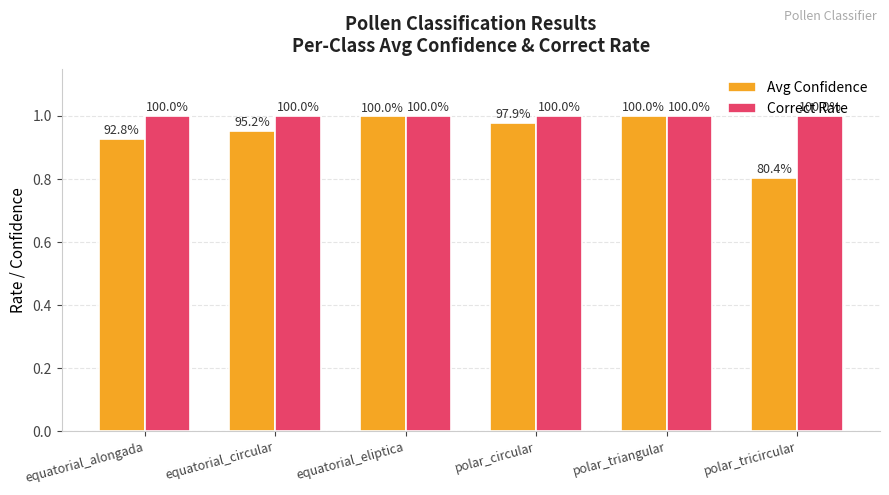

What position from the right is polar_triangular?

2